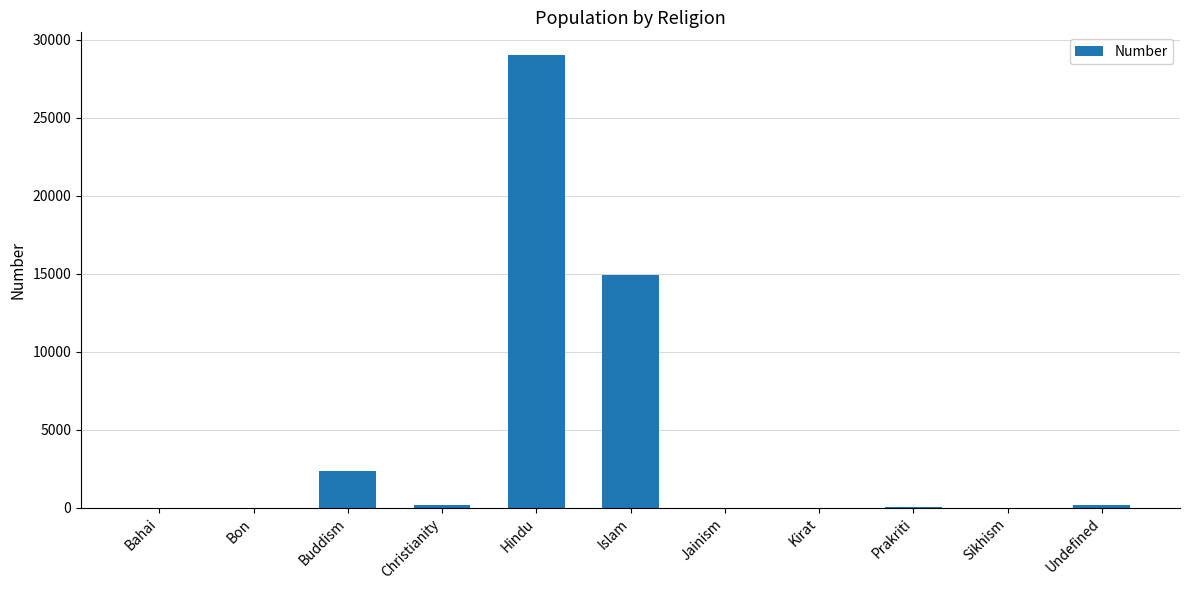

Is it true that the value at Prakriti is 19?

True